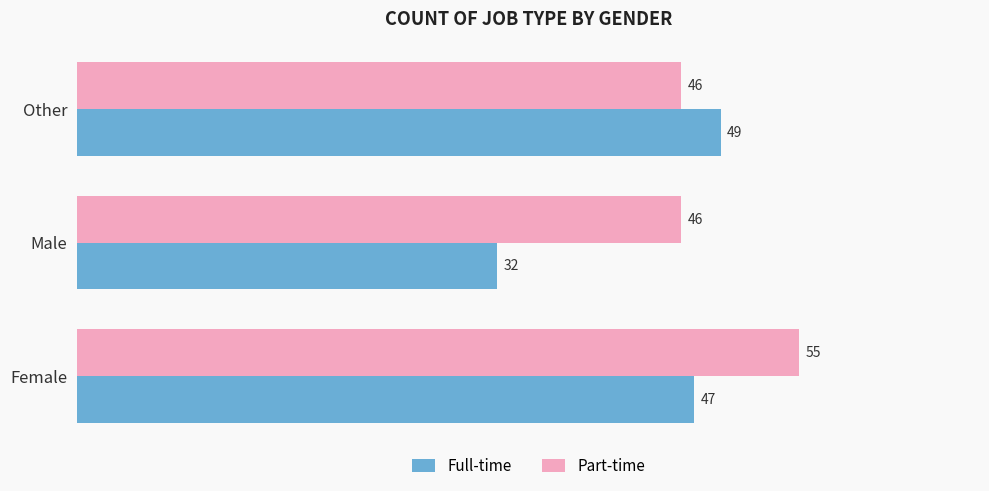

What is the difference between the highest and lowest values at Female?

8